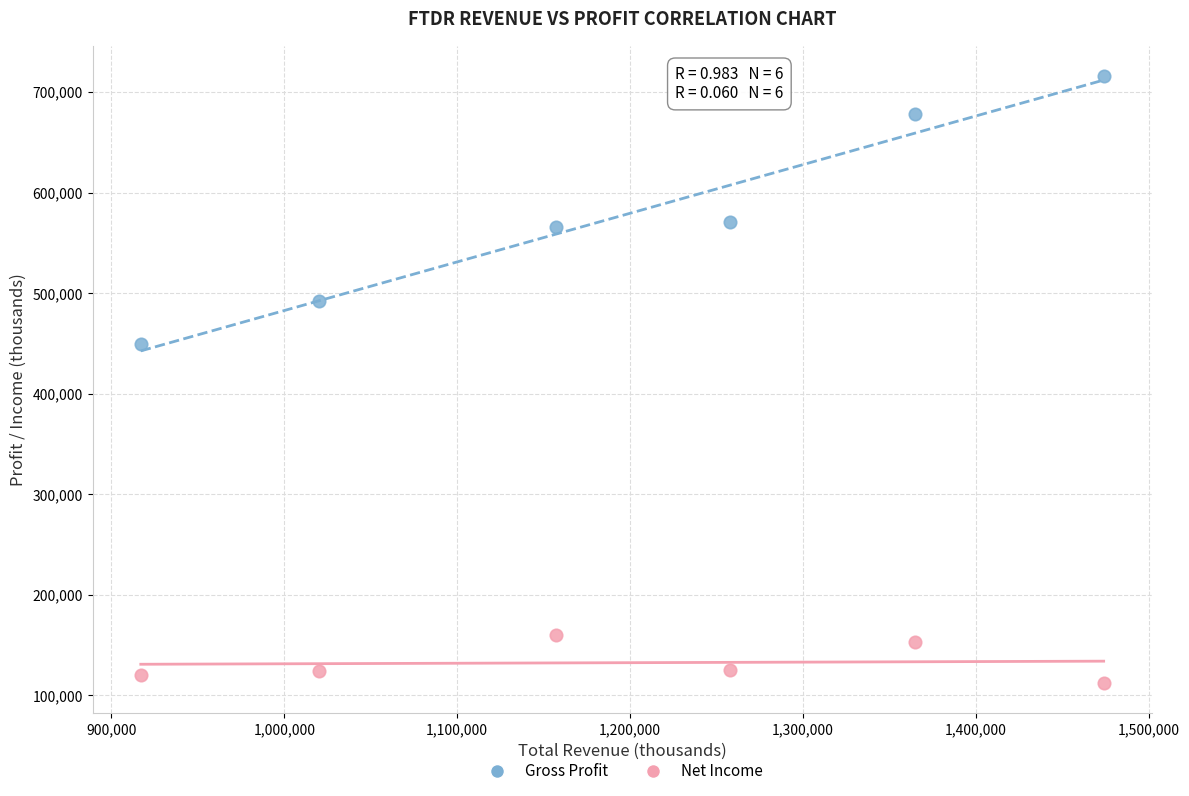

Across all data points, what is the average Y value?

355500